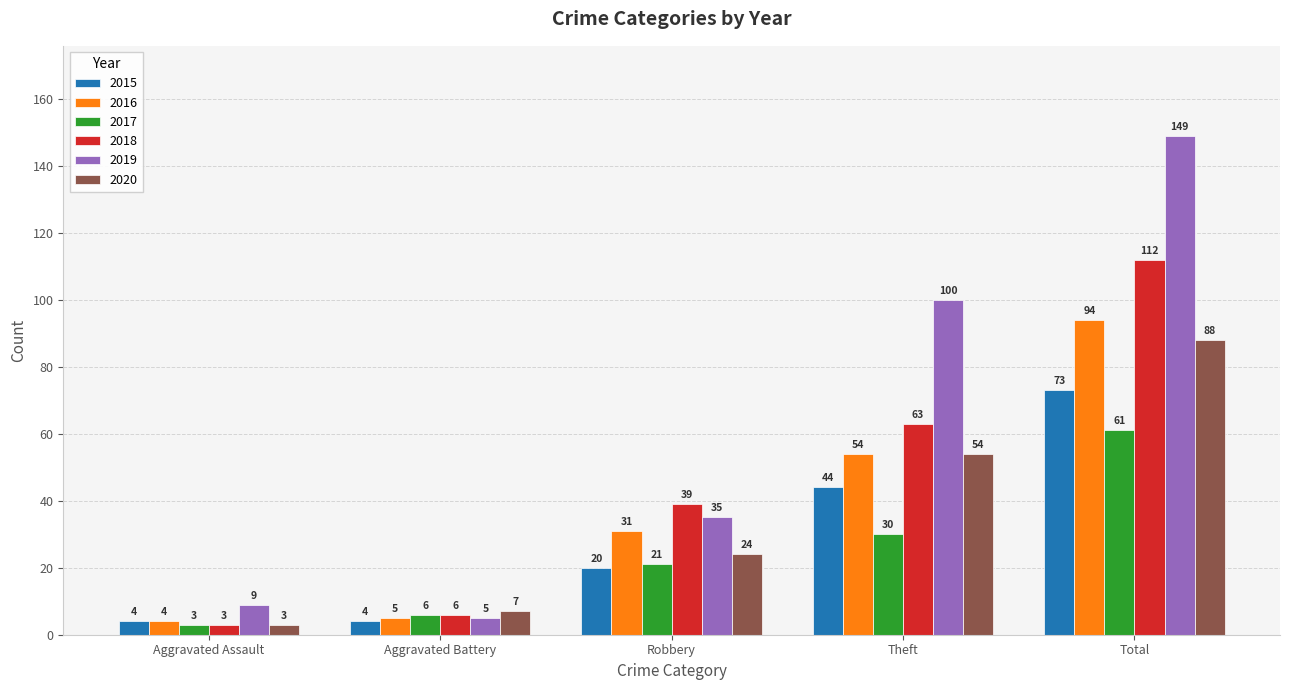

What is the difference between the second highest and minimum values in the 2018 series?

60